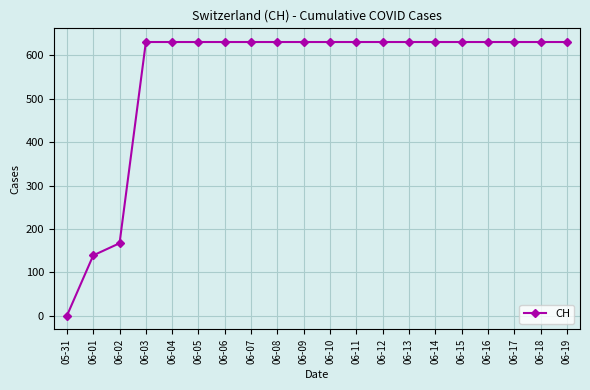

Reading right to left, extract all data points from this chart.

06-19=631	06-18=631	06-17=631	06-16=631	06-15=631	06-14=631	06-13=631	06-12=631	06-11=631	06-10=631	06-09=631	06-08=631	06-07=631	06-06=631	06-05=631	06-04=631	06-03=631	06-02=167	06-01=139	05-31=0